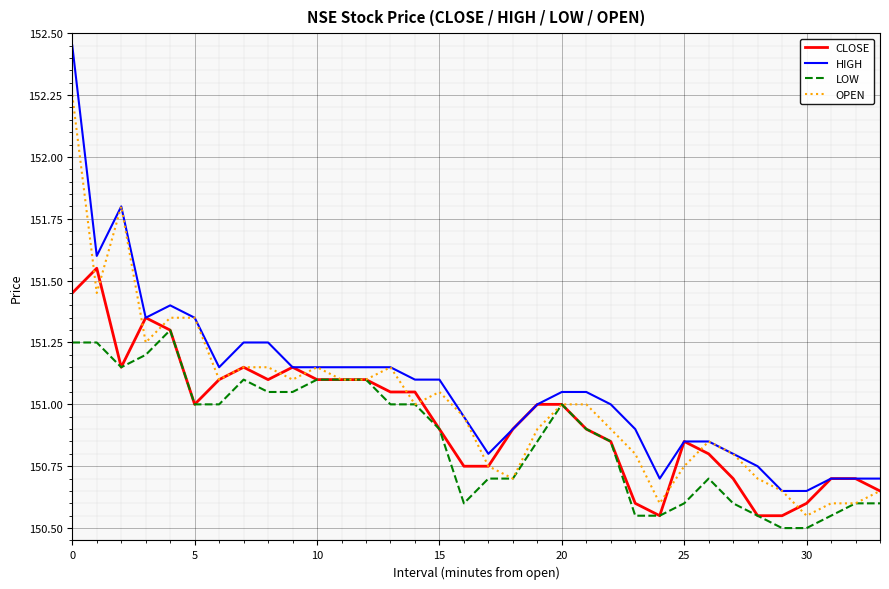

What is the average value of the OPEN series?

151.0